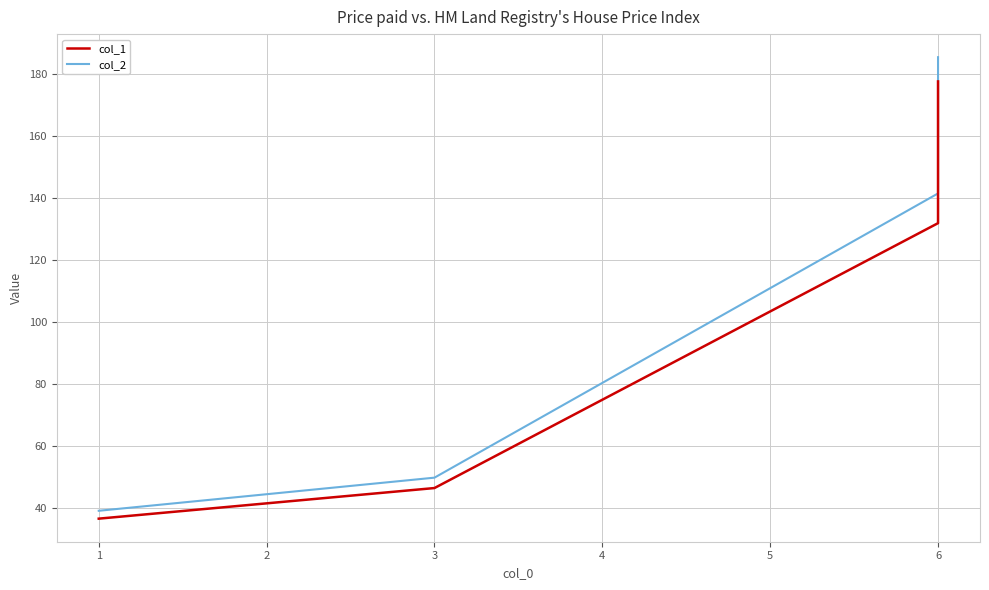

List the series in order of their overall mean, highest first.

col_2, col_1